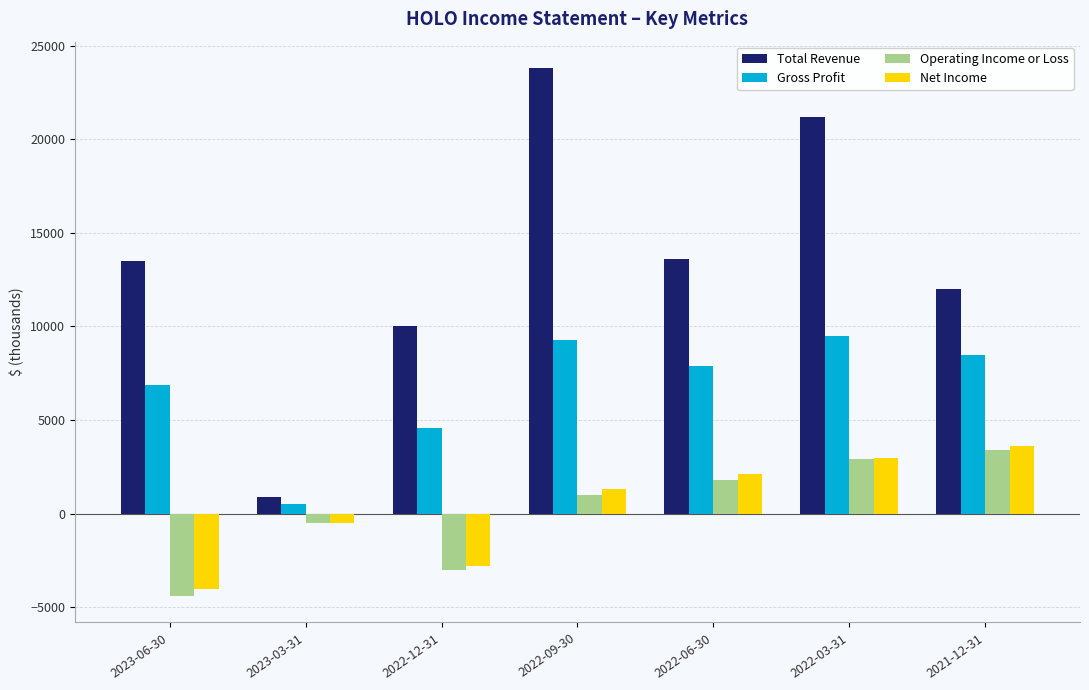

Is the value of Operating Income or Loss at 2022-03-31 greater than the value of Net Income at 2021-12-31?

No